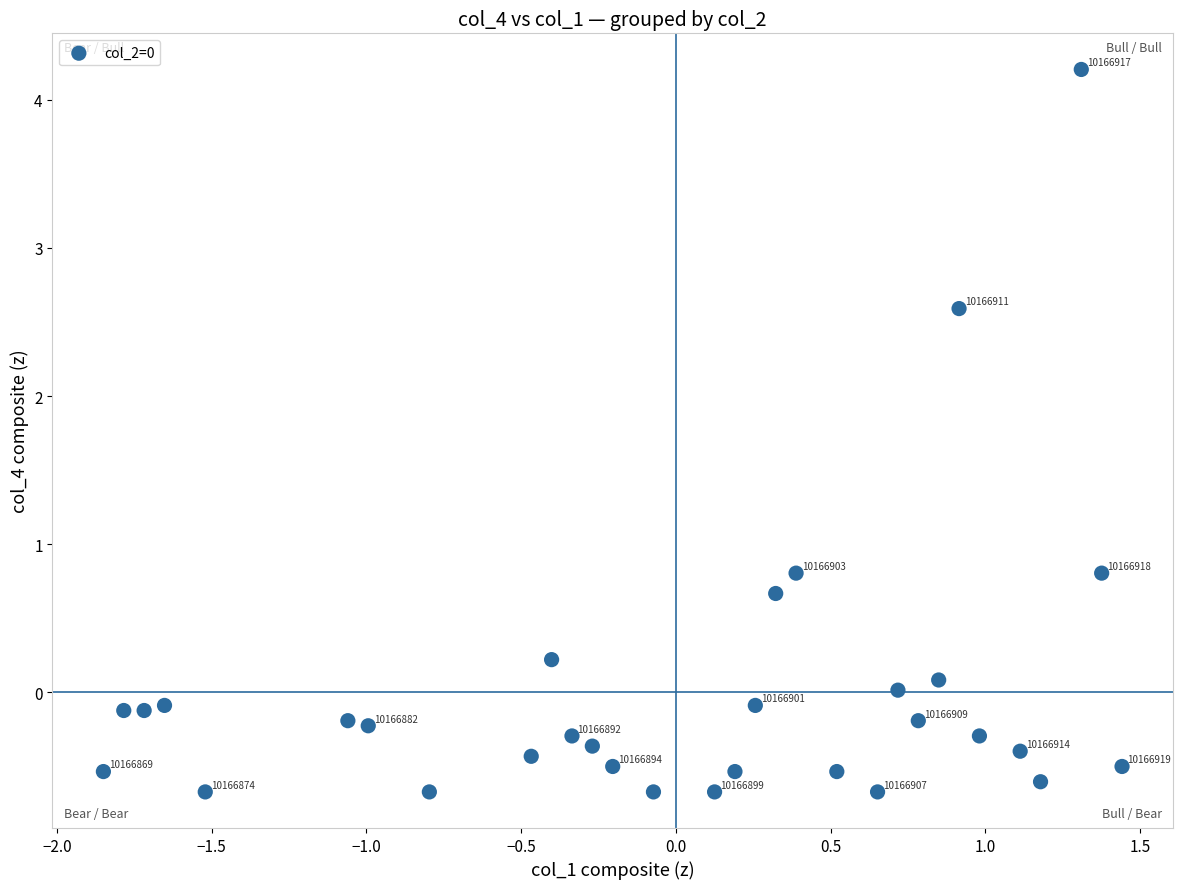

What is the range of Y values (max minus min)?

4.9